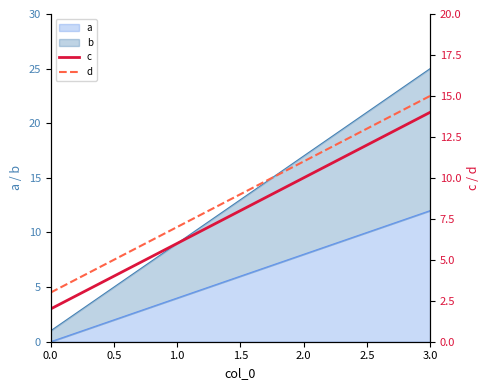

The value of a at 1.0 is 6. True or false?

False